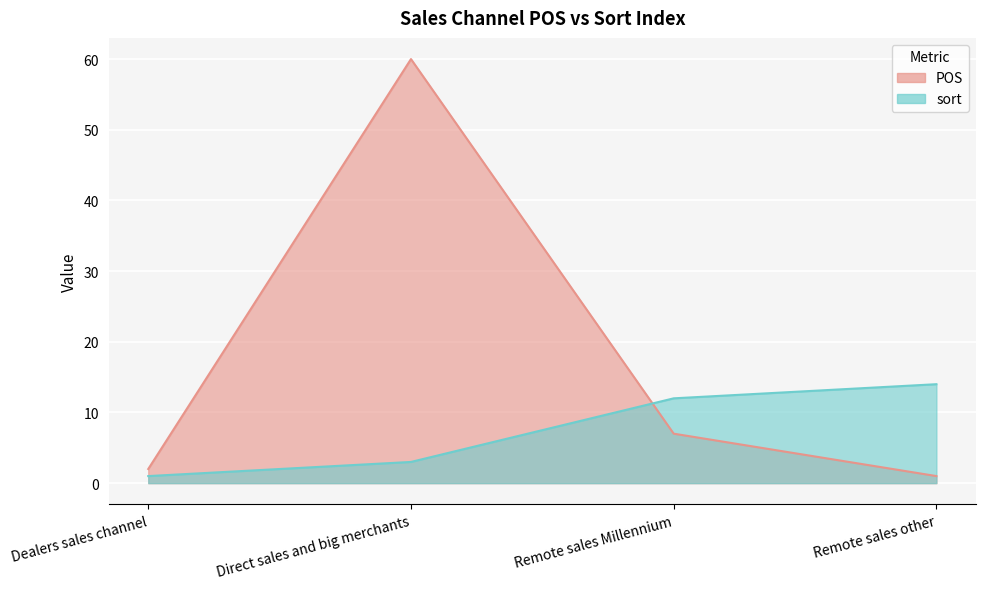

List the labels in order of POS value, largest first.

Direct sales and big merchants, Remote sales Millennium, Dealers sales channel, Remote sales other